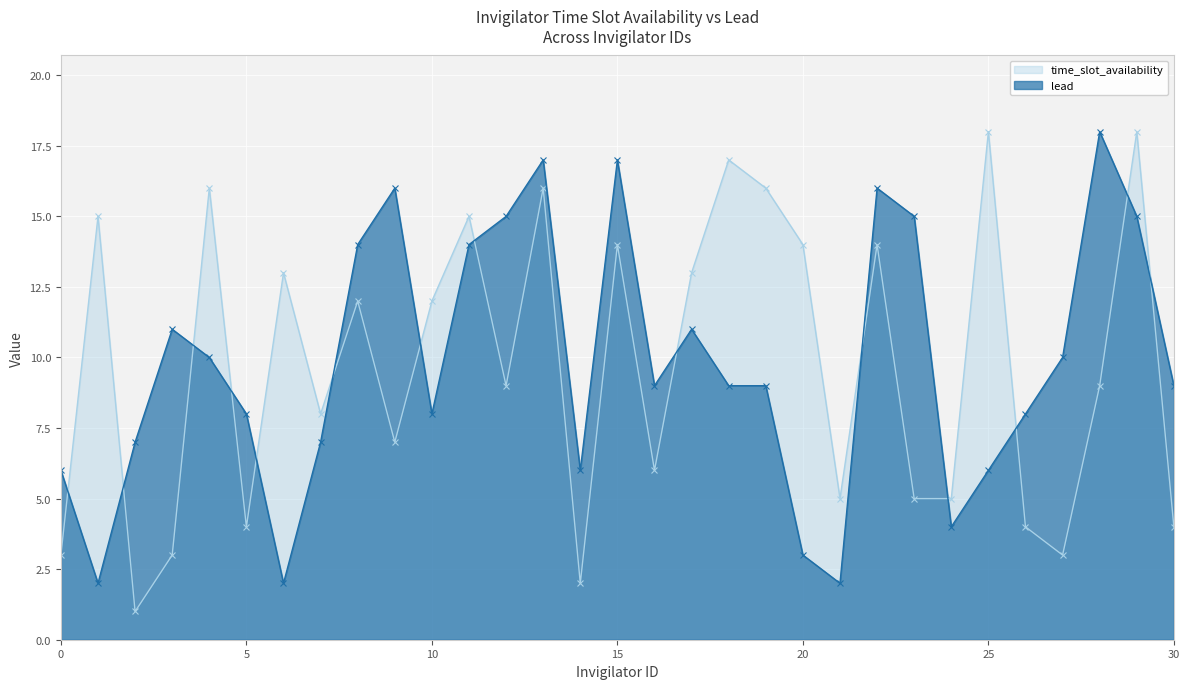

Which has a higher value, 15 or 7?

15